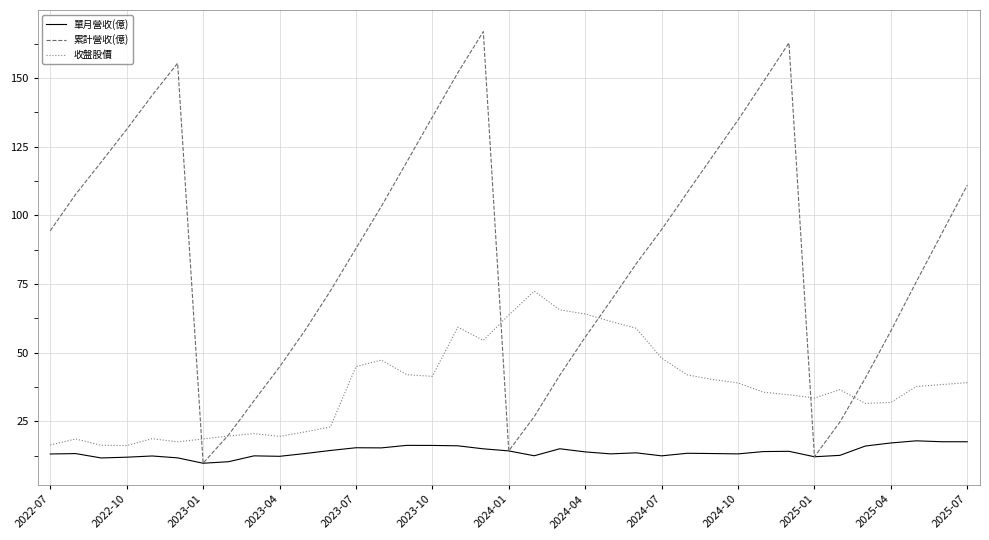

Which series has the largest total across all categories?

累計營收(億)